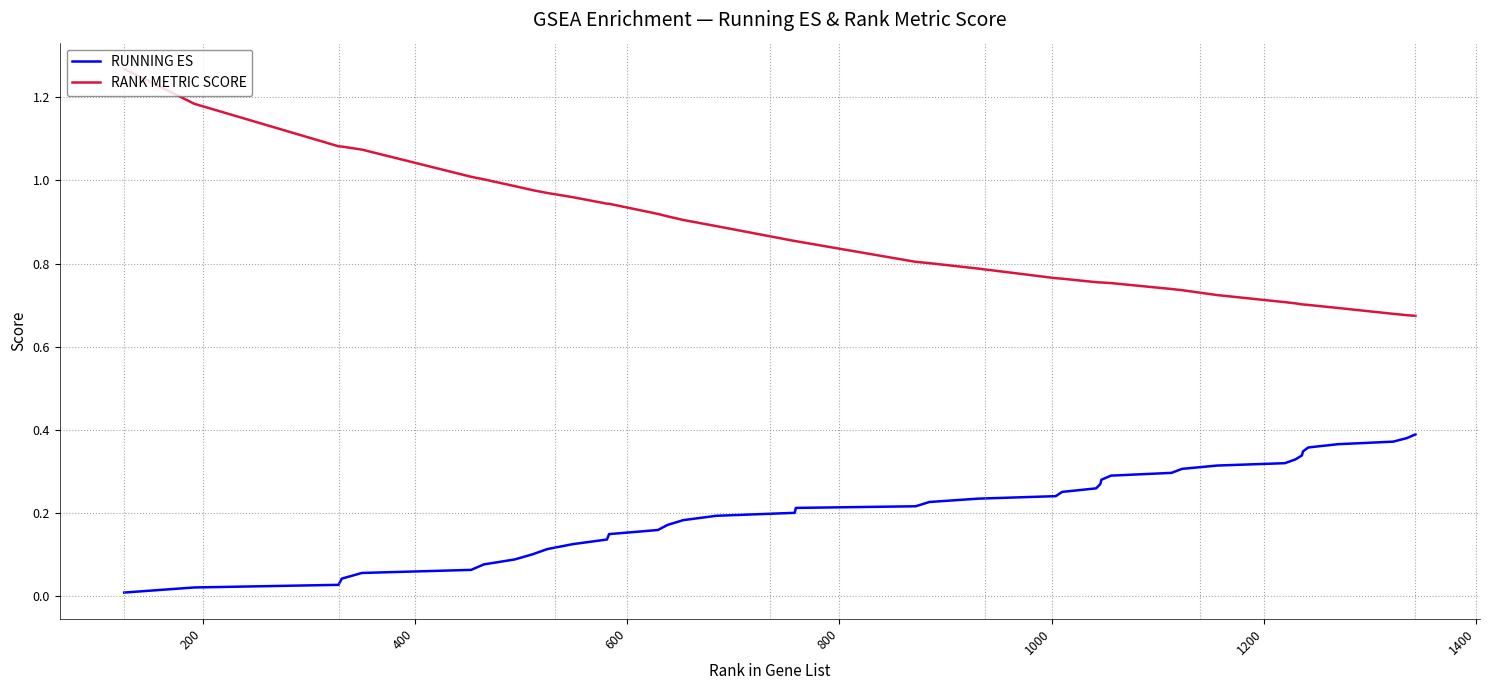

At how many categories does at least one series exceed 0?

40